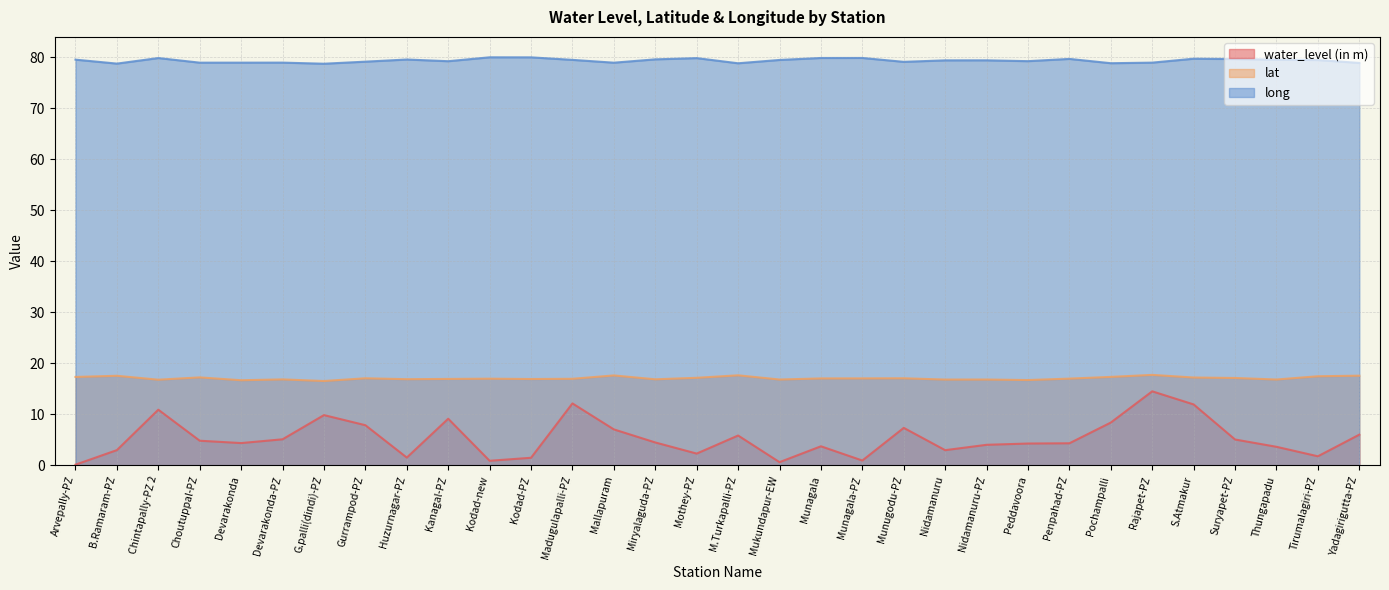

Rank the series at Suryapet-PZ from lowest to highest value.

water_level (in m), lat, long